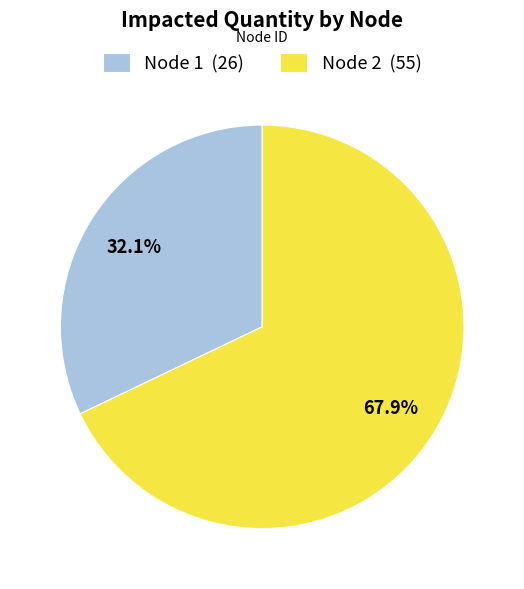

How many segments does this pie chart have?

2